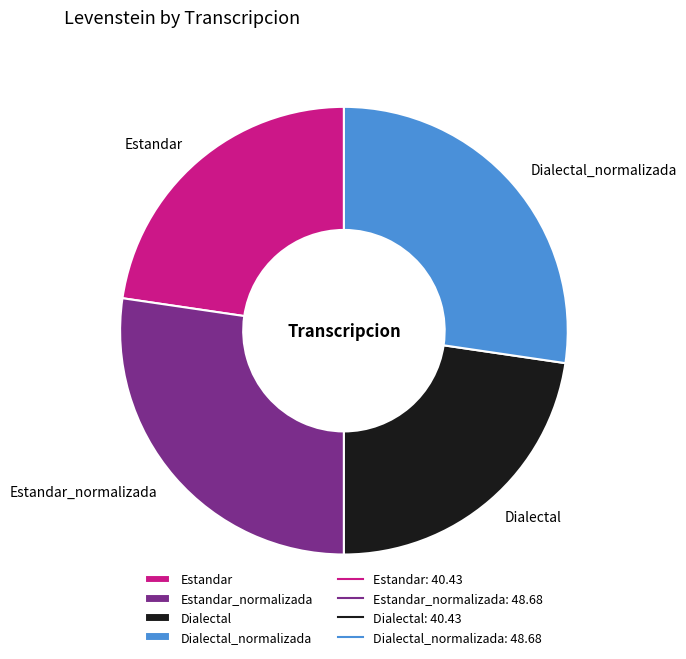

Combined, do Dialectal_normalizada and Estandar_normalizada account for over 50%?

Yes